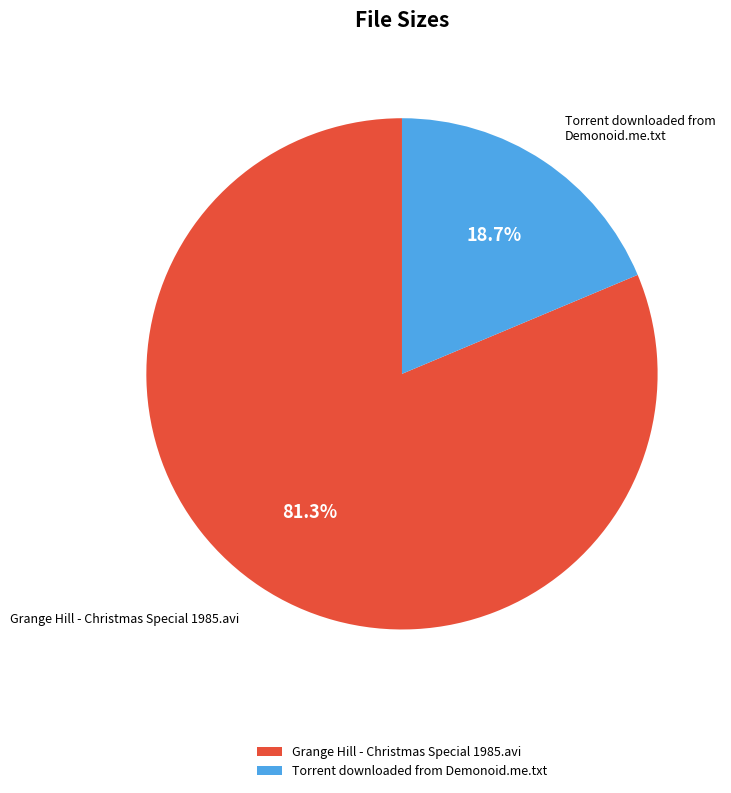

How much of the chart is everything except Torrent downloaded from Demonoid.me.txt?

81.3%